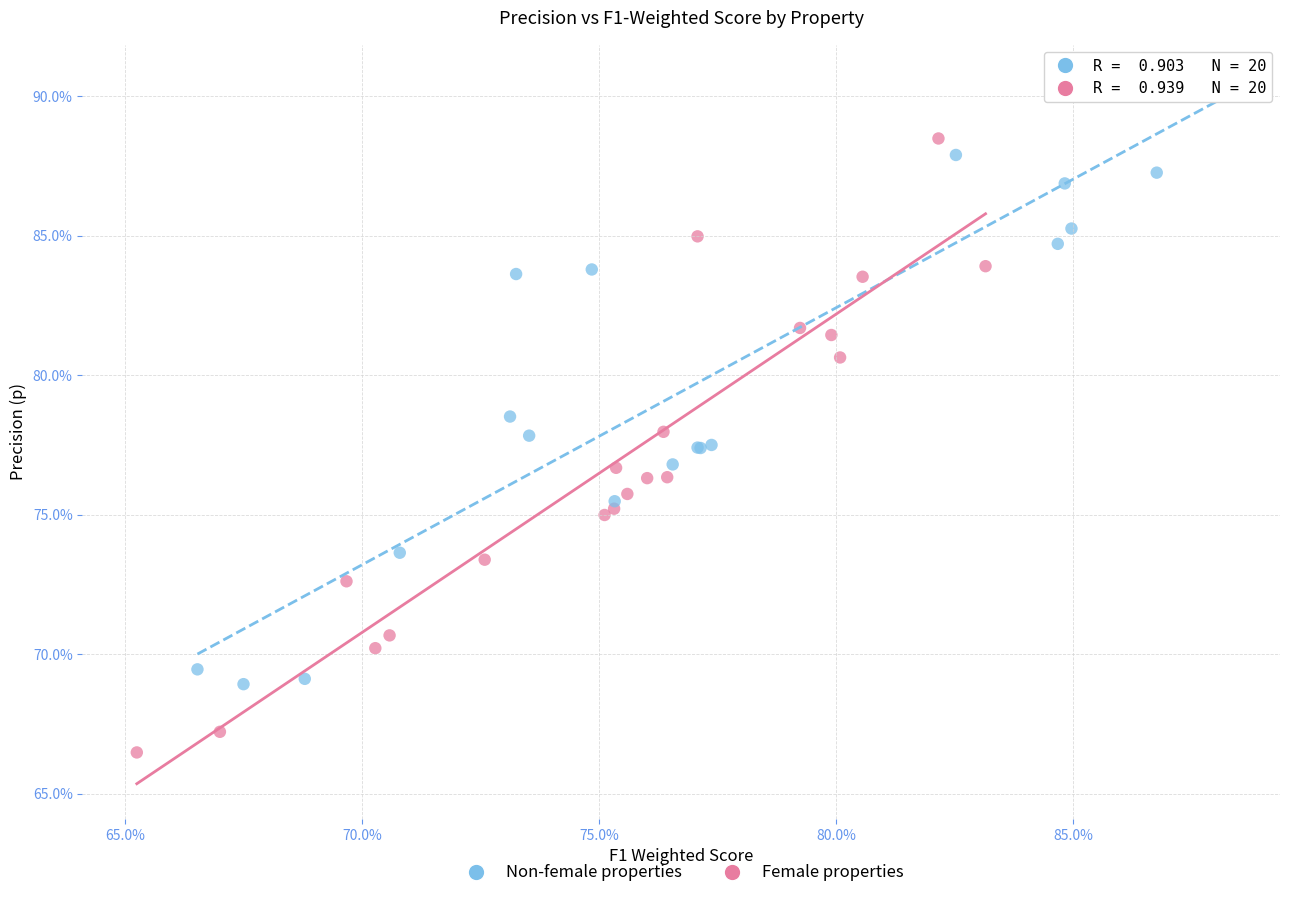

Which series has the widest spread of Y values?

Female properties